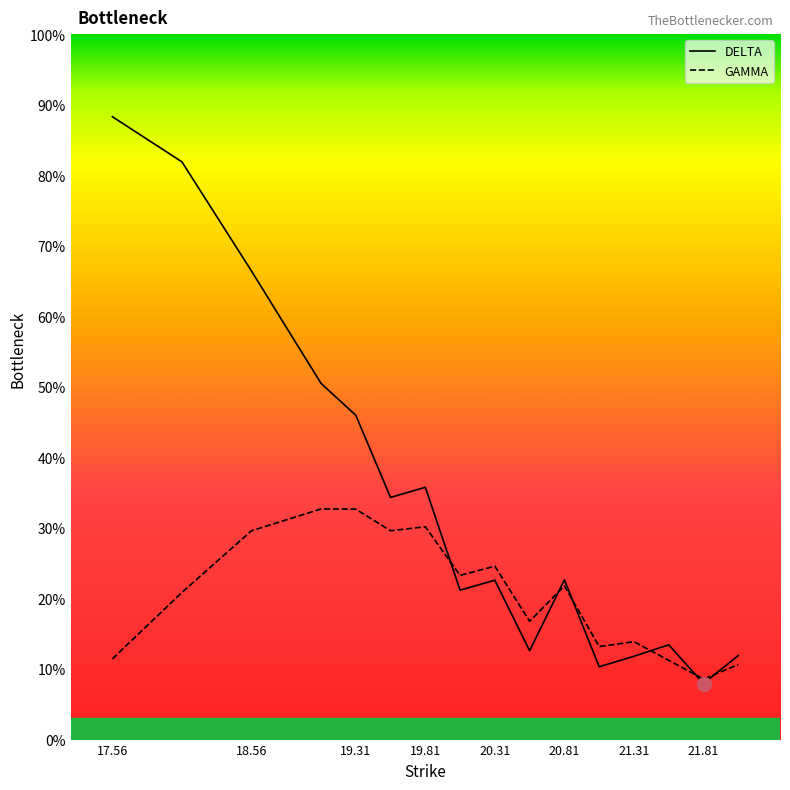

Reading right to left, transcribe all the data shown in this chart.

DELTA: 22.06=0.1	21.81=0.1	21.56=0.1	21.31=0.1	21.06=0.1	20.81=0.2	20.56=0.1	20.31=0.2	20.06=0.2	19.81=0.4	19.56=0.3	19.31=0.5	19.06=0.5	18.56=0.7	18.06=0.8	17.56=0.9
GAMMA: 22.06=0.1	21.81=0.1	21.56=0.1	21.31=0.1	21.06=0.1	20.81=0.2	20.56=0.2	20.31=0.2	20.06=0.2	19.81=0.3	19.56=0.3	19.31=0.3	19.06=0.3	18.56=0.3	18.06=0.2	17.56=0.1